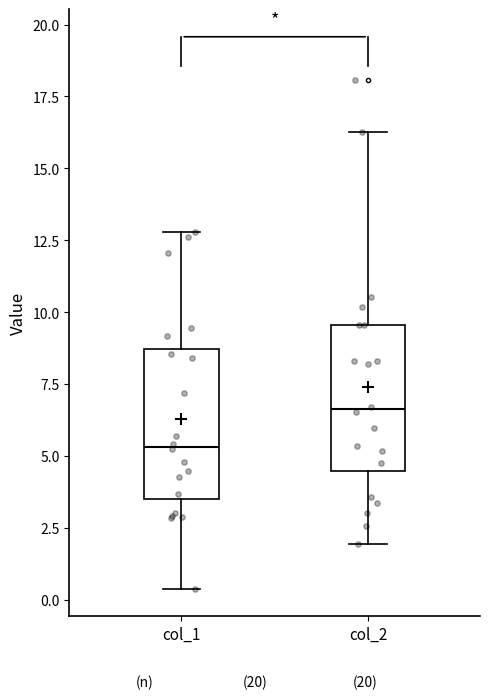

Which box has the lowest median line?

col_1